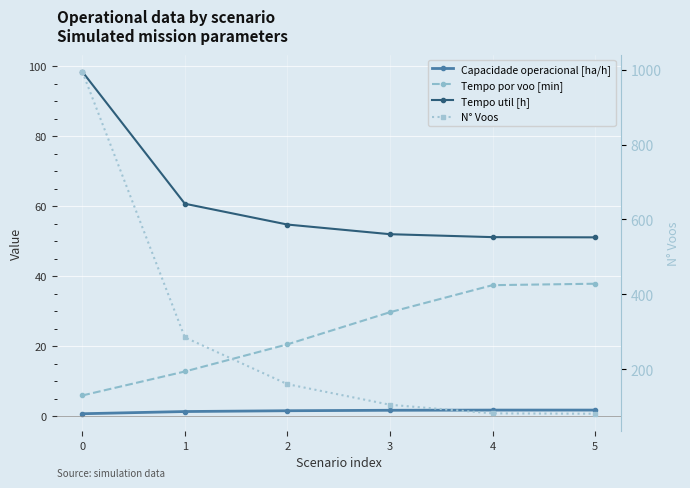

What is the approximate value of Tempo por voo [min] at 2?

20.6